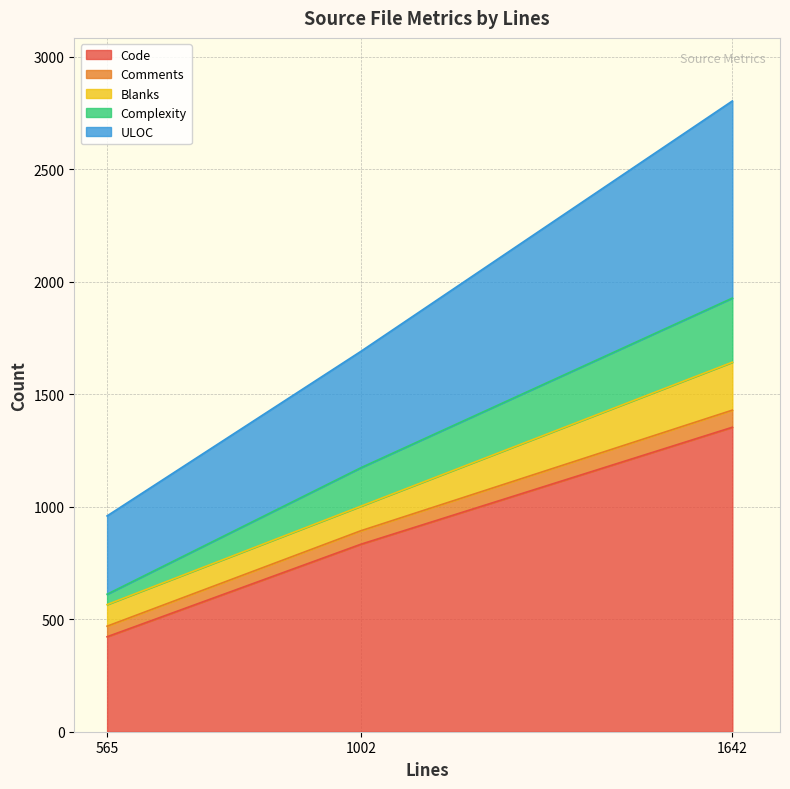

At which category is the sum across all series the highest?

1642